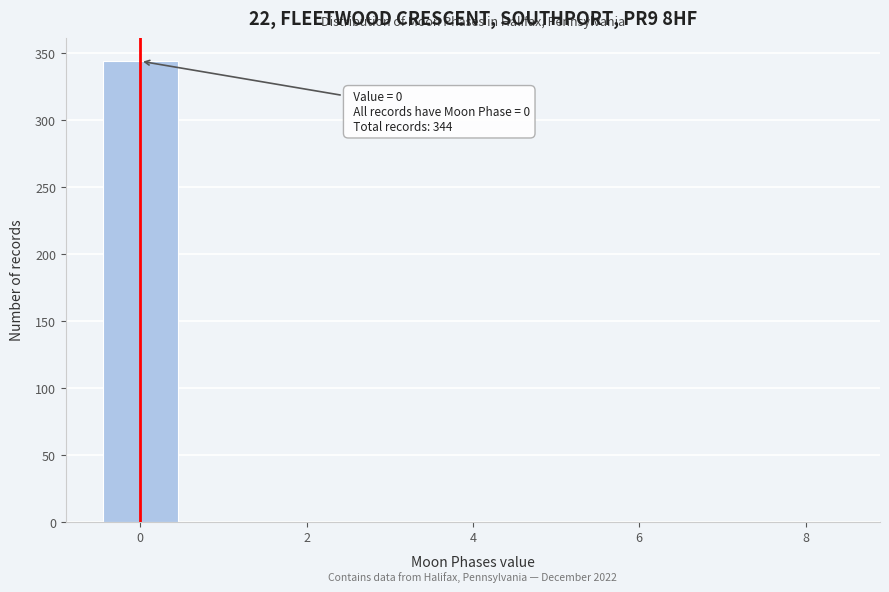

Over which range of the x-axis is the bar tallest?

-0.5 to 0.5